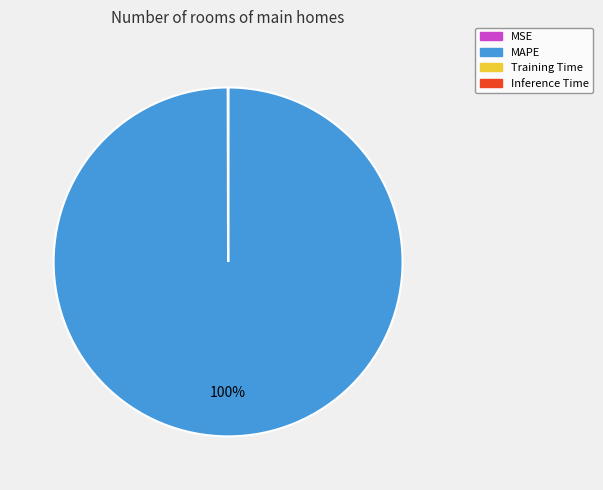

What percentage is the MAPE slice, to the nearest percent?

100%